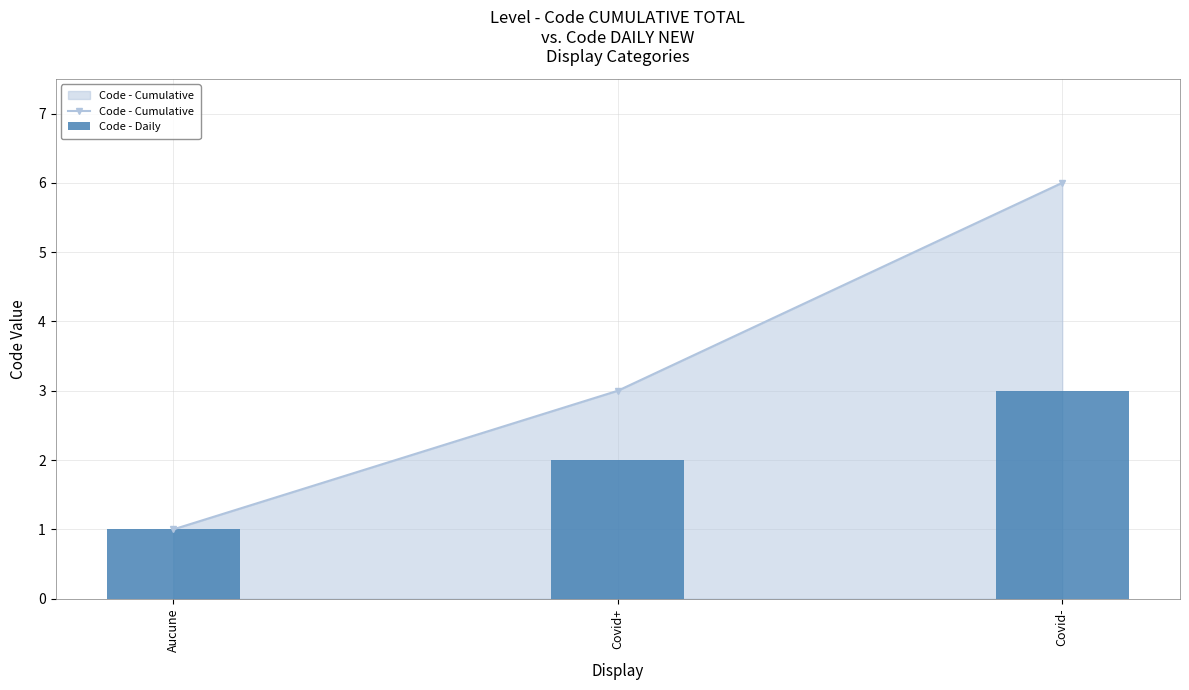

Which series has the largest total across all categories?

Code - Cumulative